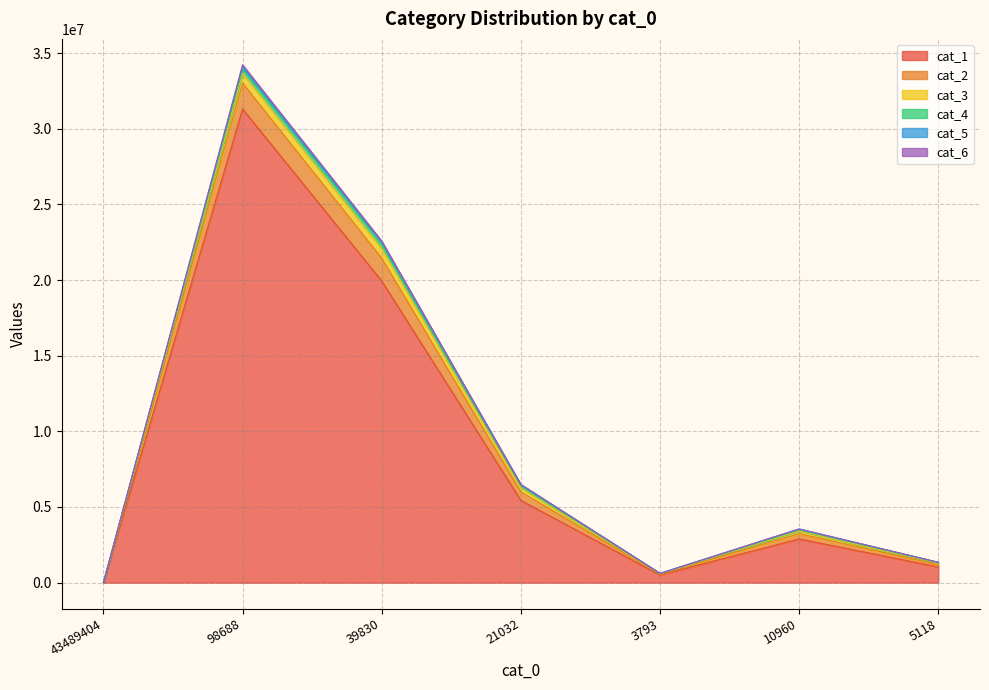

At which category is the sum across all series the highest?

98688